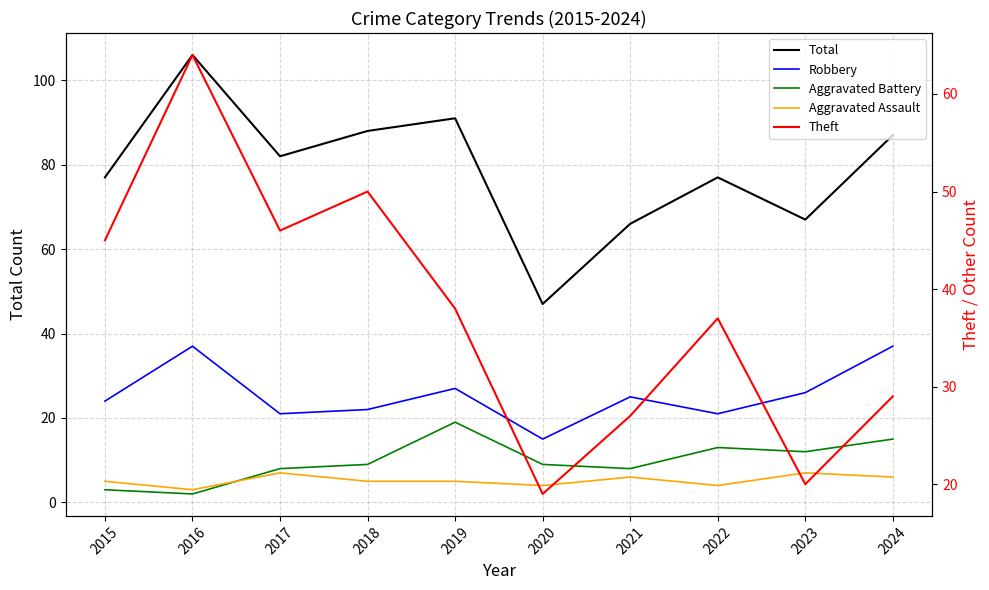

What value does the Robbery series have at 2022, to the nearest 5?

20